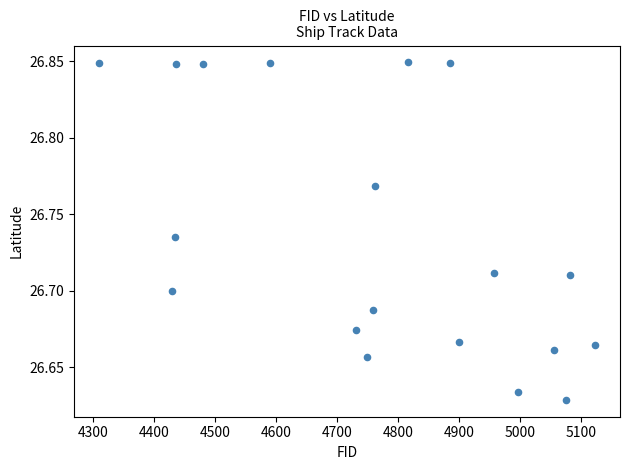

What is the range of X values (max minus min)?

813.0